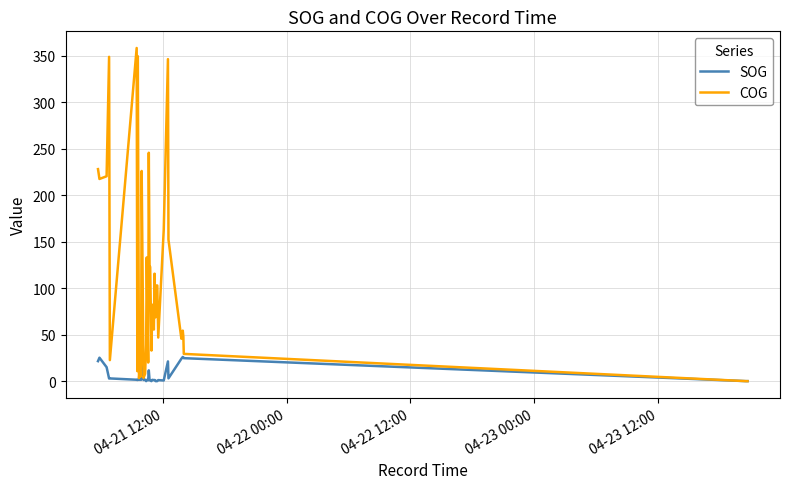

Which series has the largest total across all categories?

COG